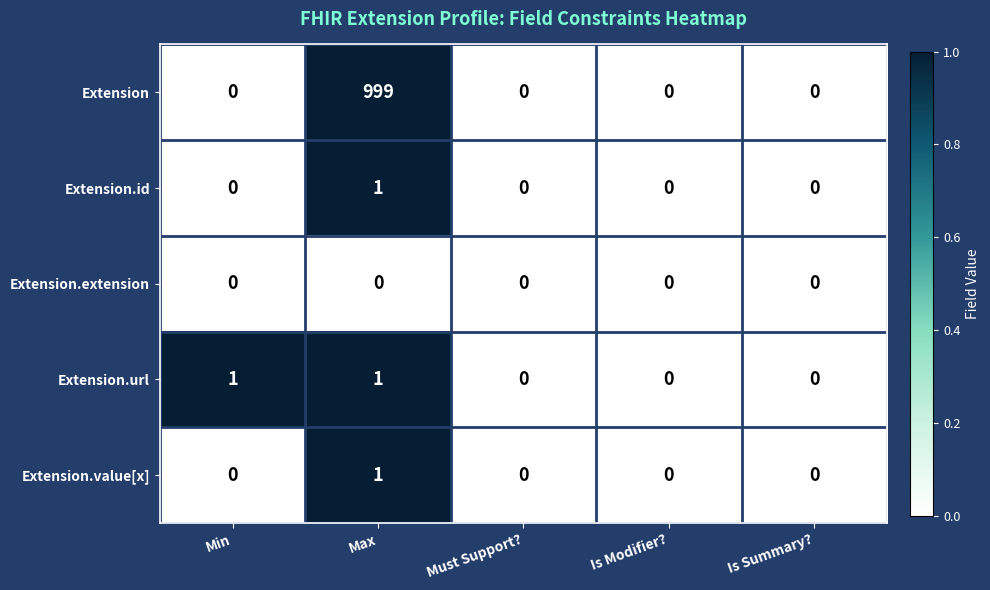

The value of Extension at Max is 330. True or false?

False